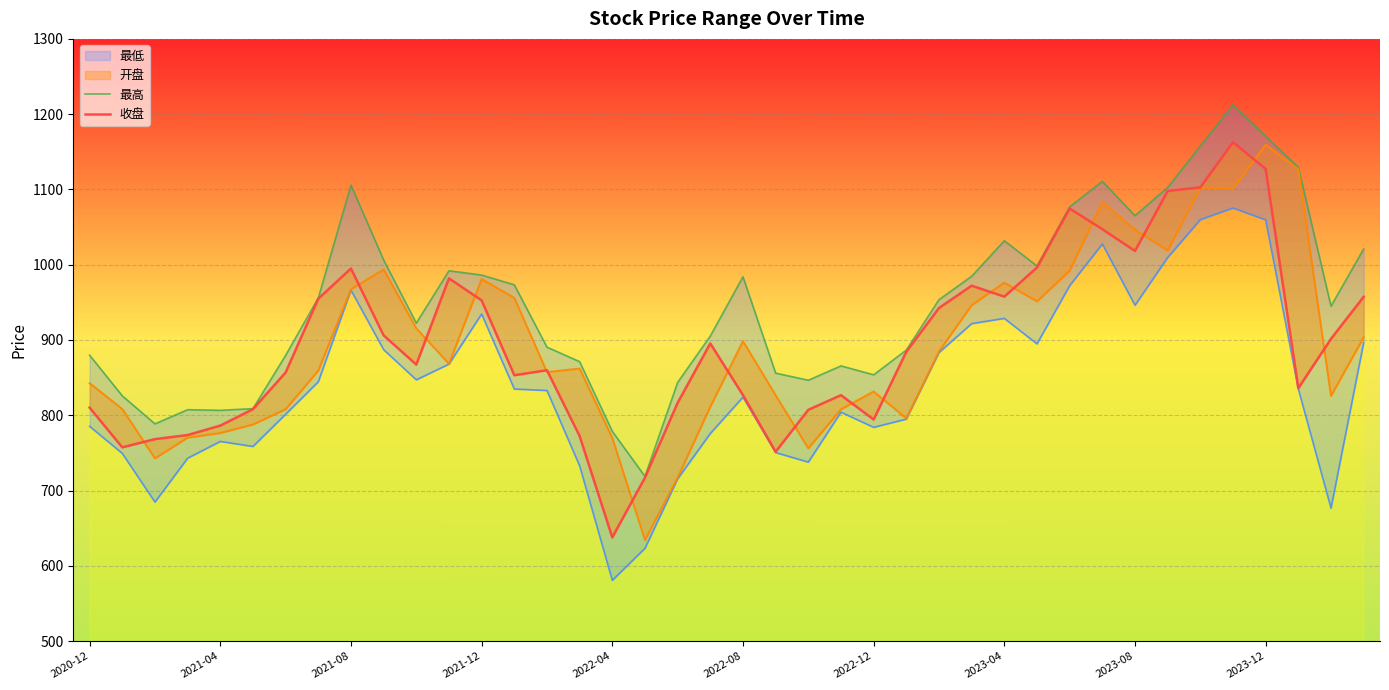

The value of 收盘 at 38 is 901.5. True or false?

True